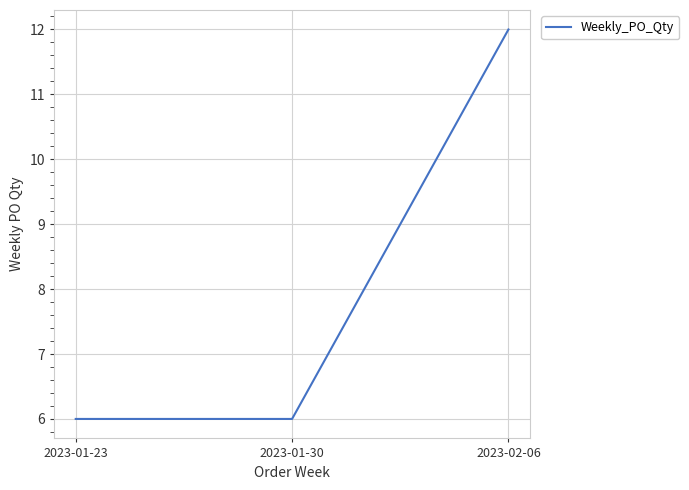

What is the maximum value shown in the chart?

12